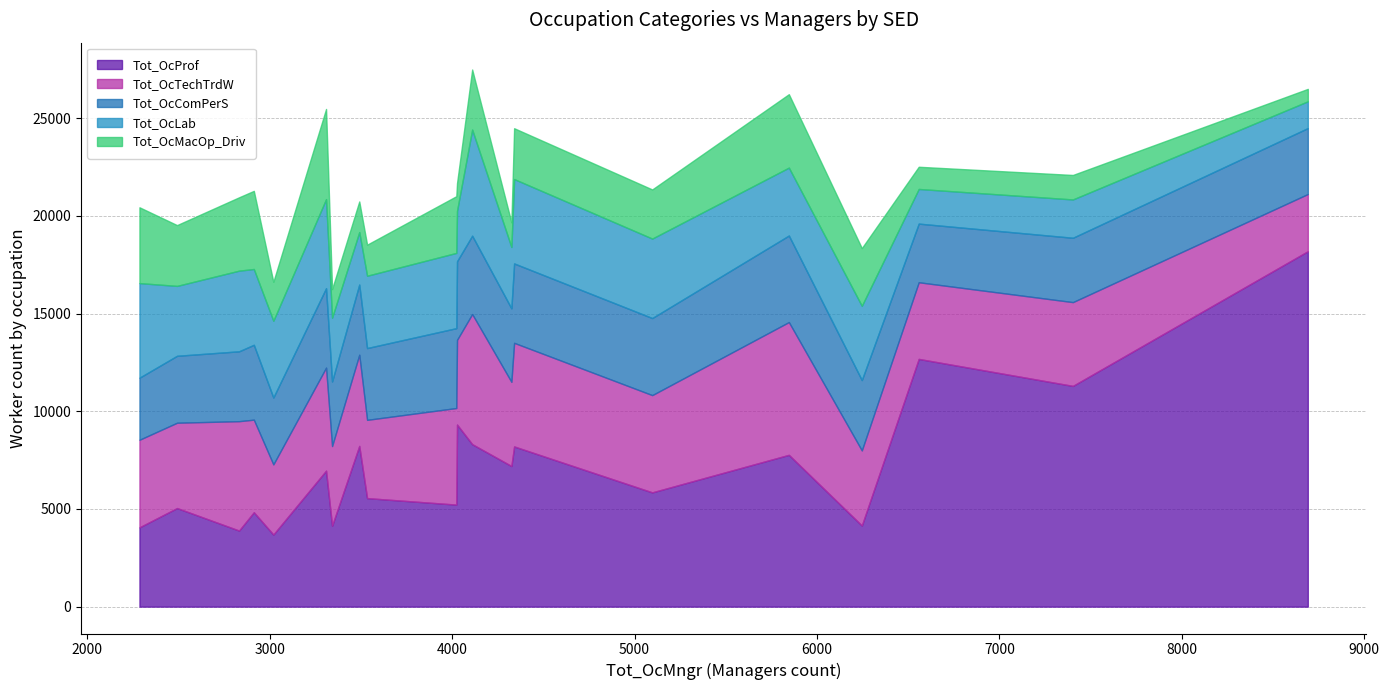

What are all the series names shown in the legend?

Tot_OcProf, Tot_OcTechTrdW, Tot_OcComPerS, Tot_OcLab, Tot_OcMacOp_Driv